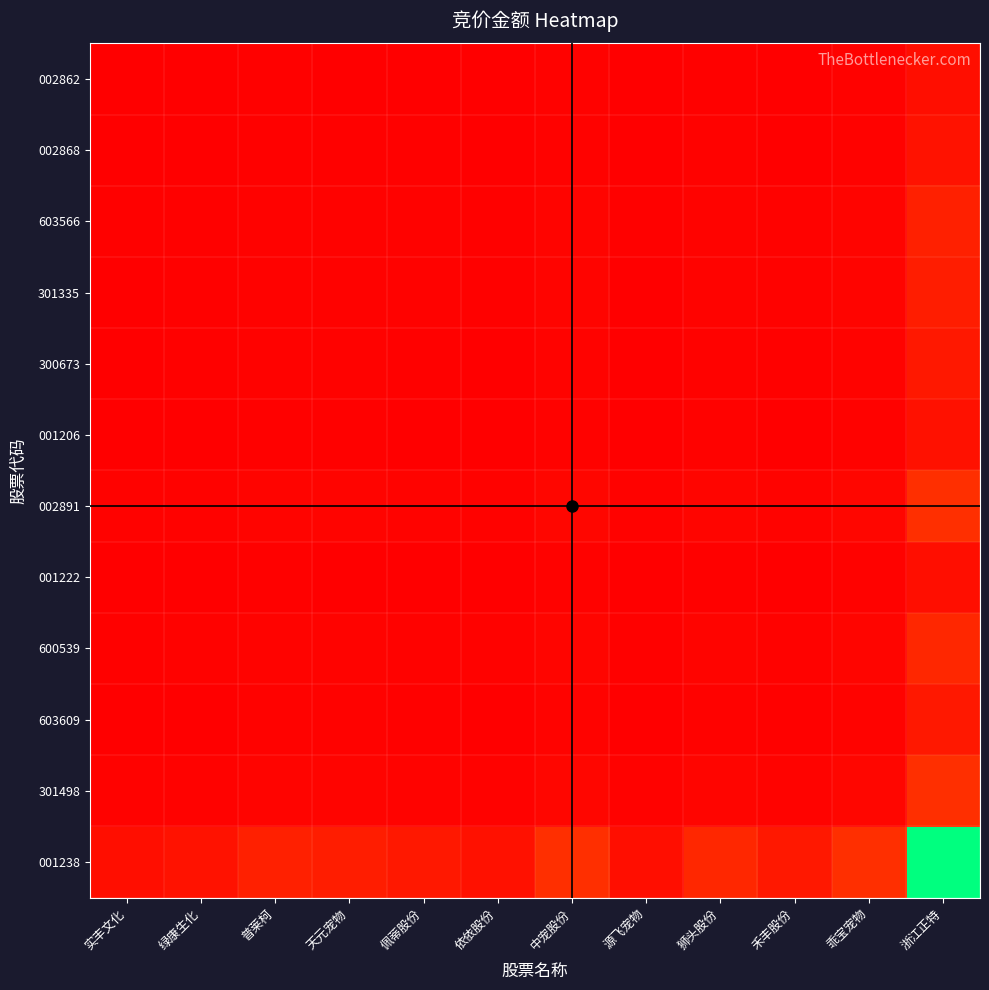

Which has a higher value, 绿康生化 or 源飞宠物?

绿康生化